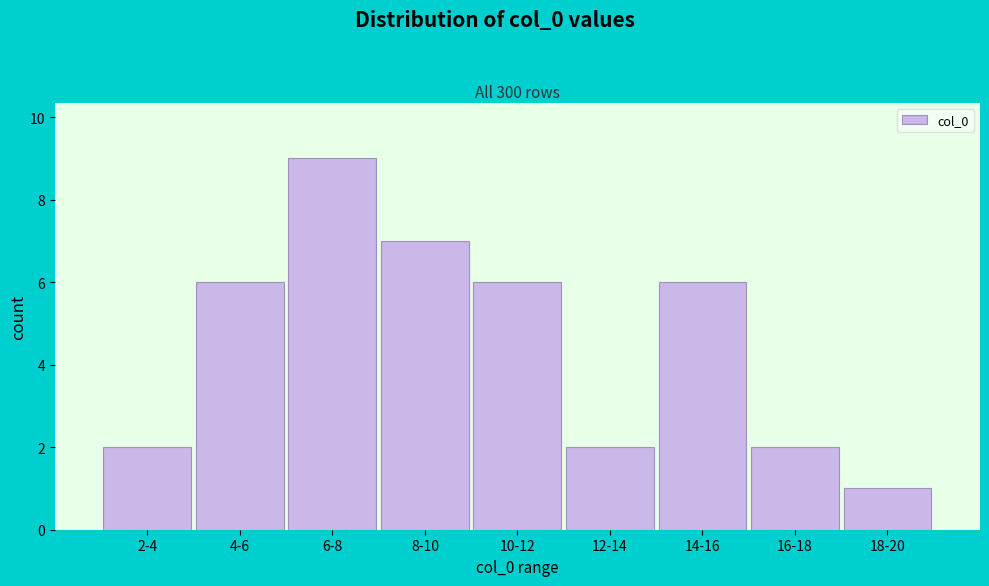

Reading left to right, list all the values displayed in this chart.

2	6	9	7	6	2	6	2	1